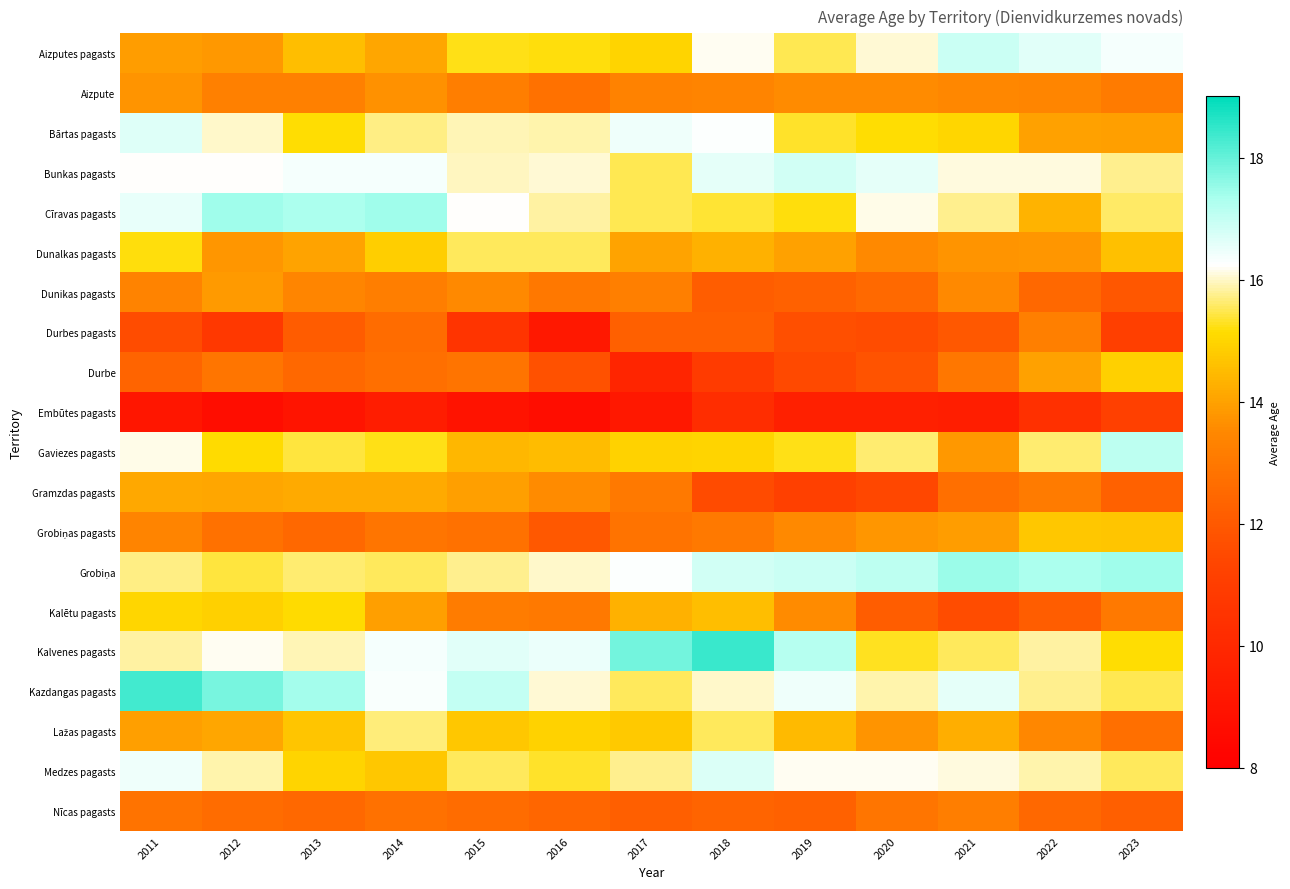

Which series has the largest total across all categories?

Kazdangas pagasts